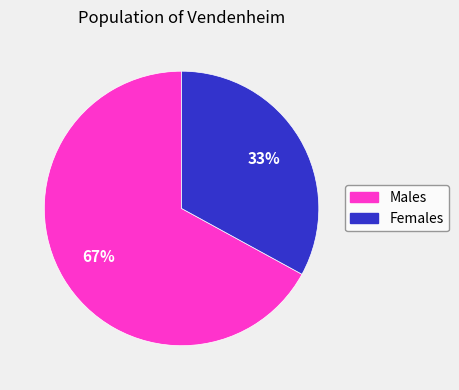

Count the number of slices in the pie.

2